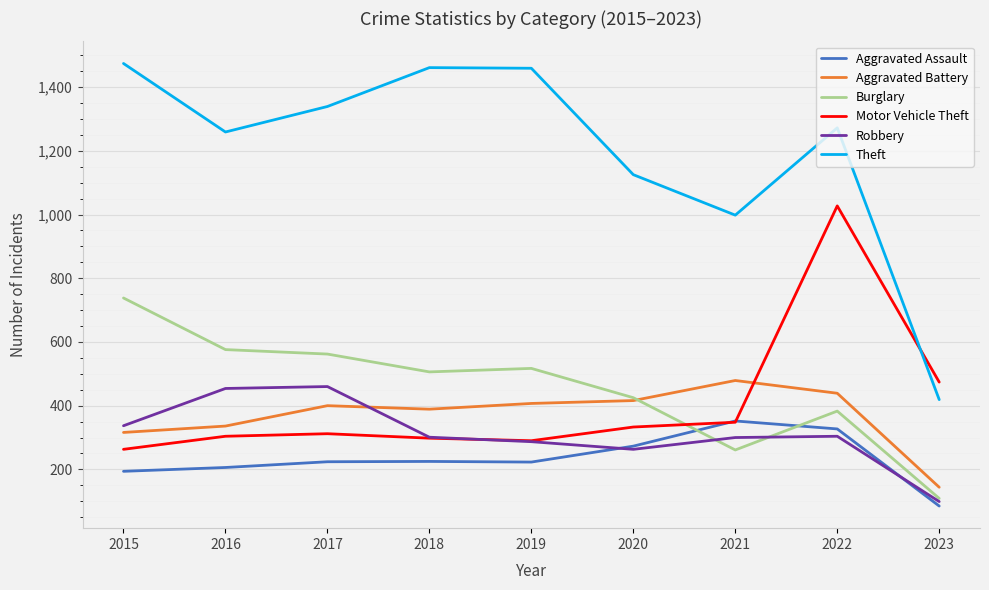

True or false: Aggravated Battery and Theft intersect in this chart.

False